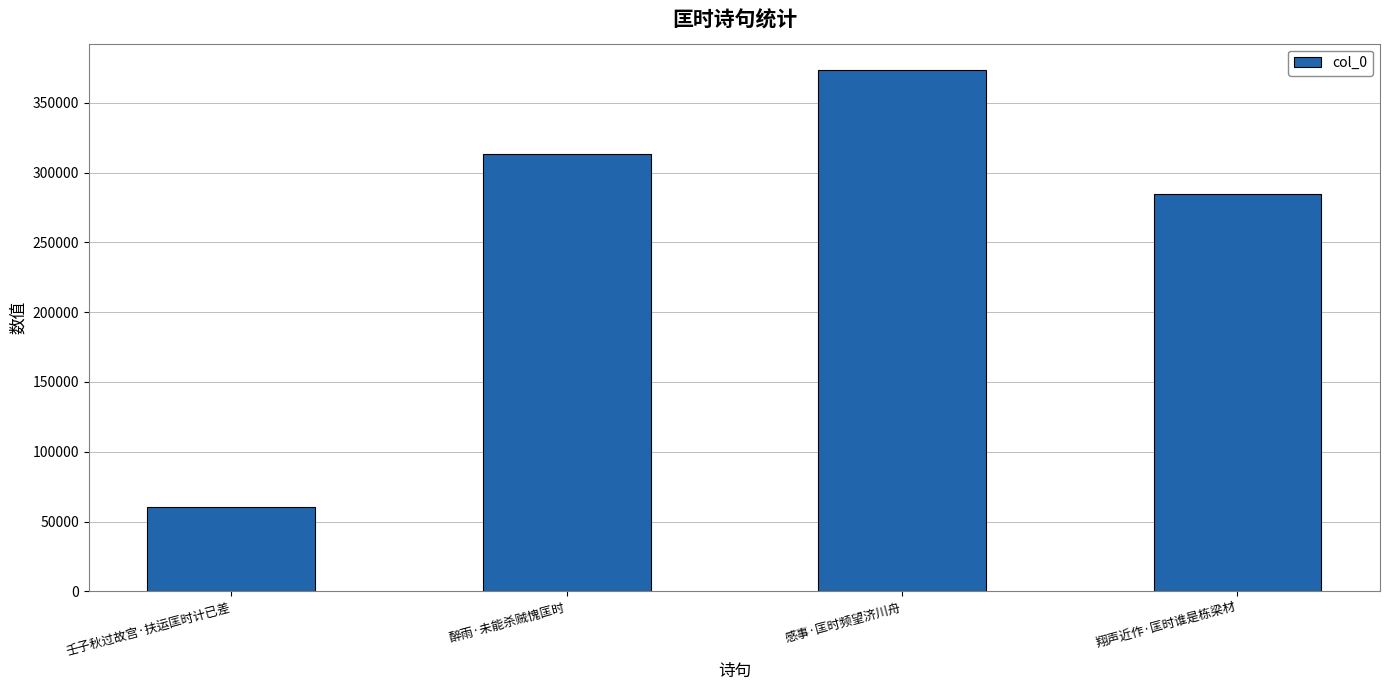

List the labels in order of value, smallest first.

壬子秋过故宫·扶运匡时计已差, 翔声近作·匡时谁是栋梁材, 醉雨·未能杀贼愧匡时, 感事·匡时频望济川舟